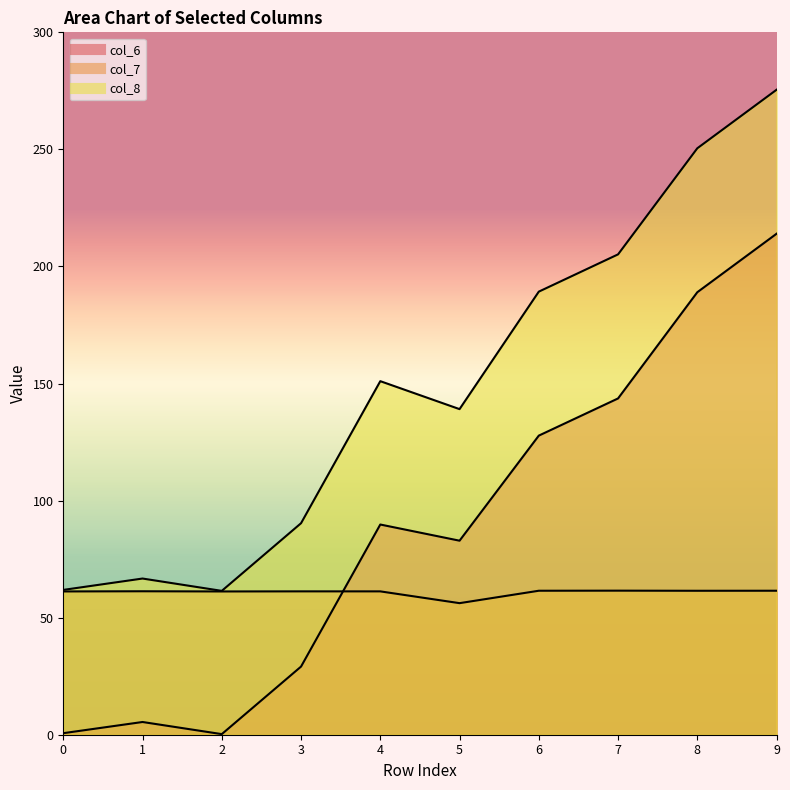

Count the number of categories in the chart.

10